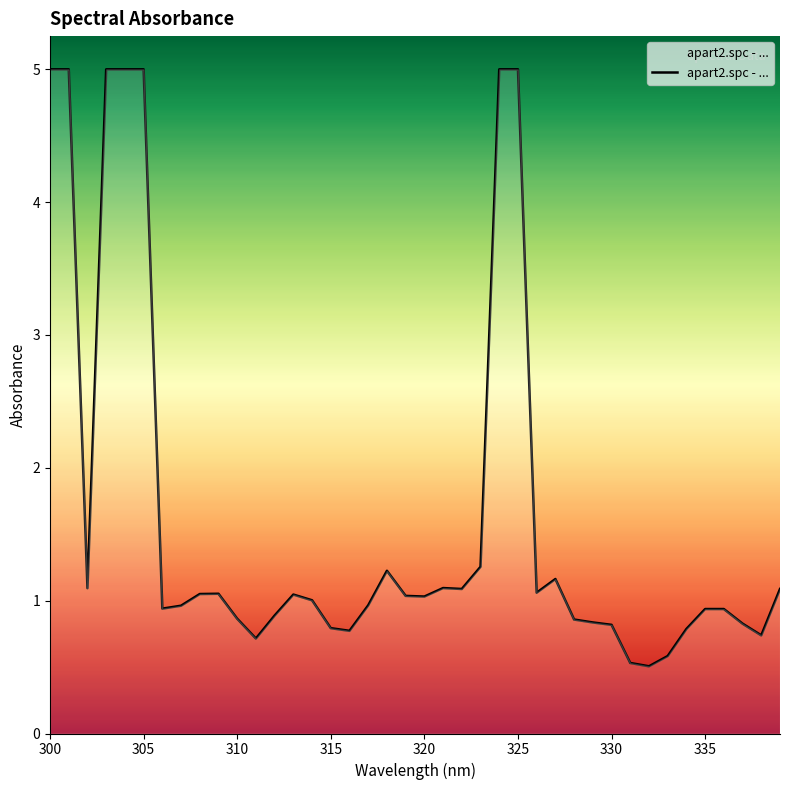

What is the smallest value displayed?

0.5